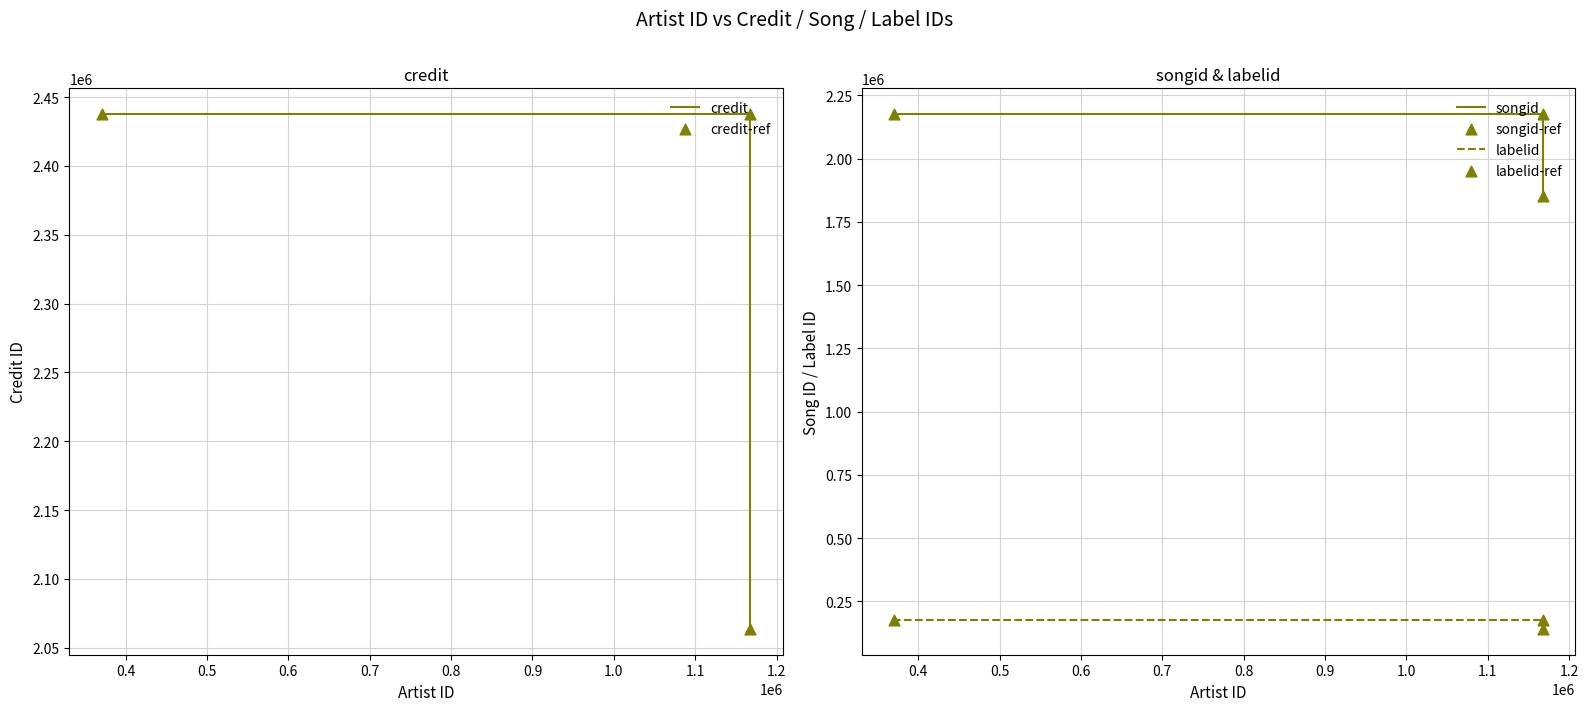

Which series contains the highest Y value?

credit